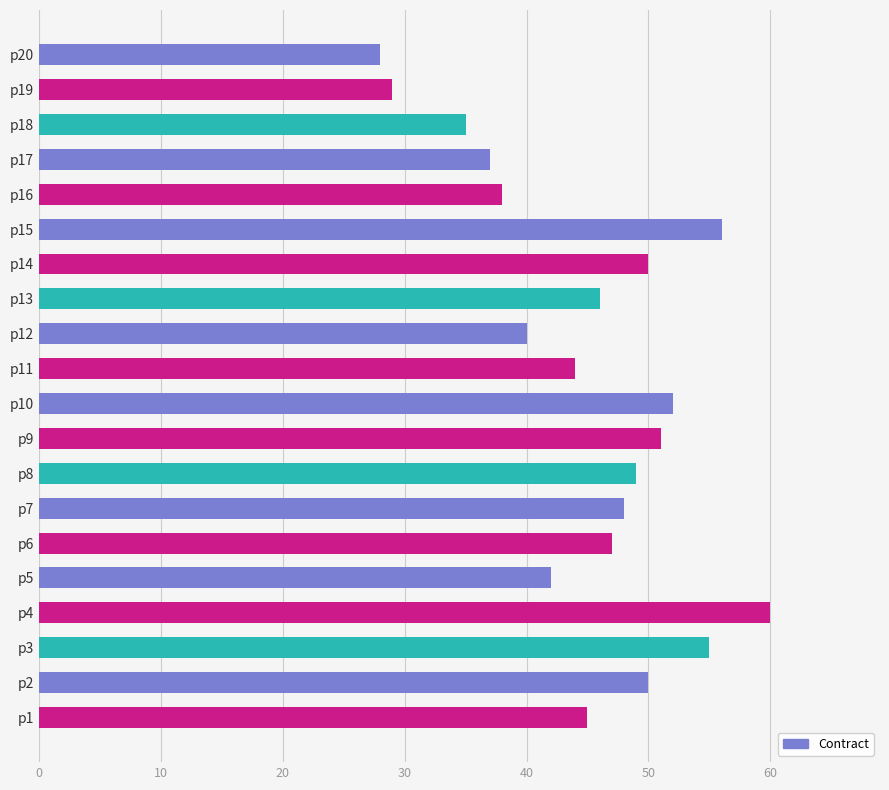

How many values are below 47?

10